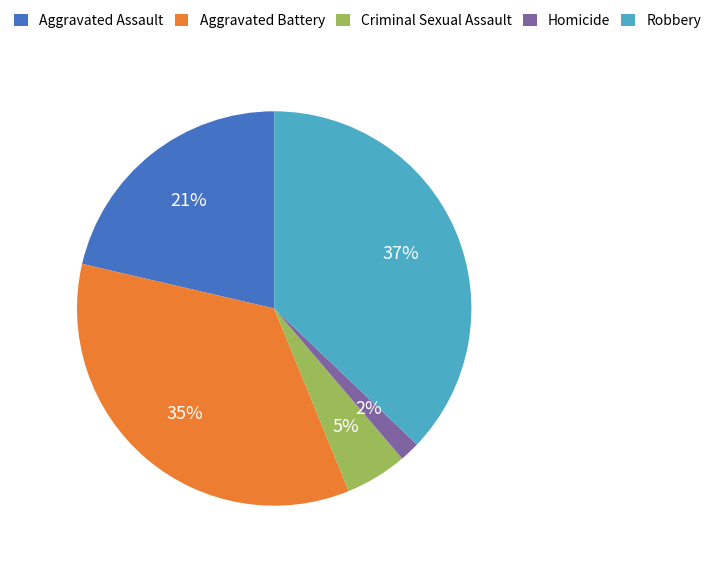

Which slice is the smallest?

Homicide